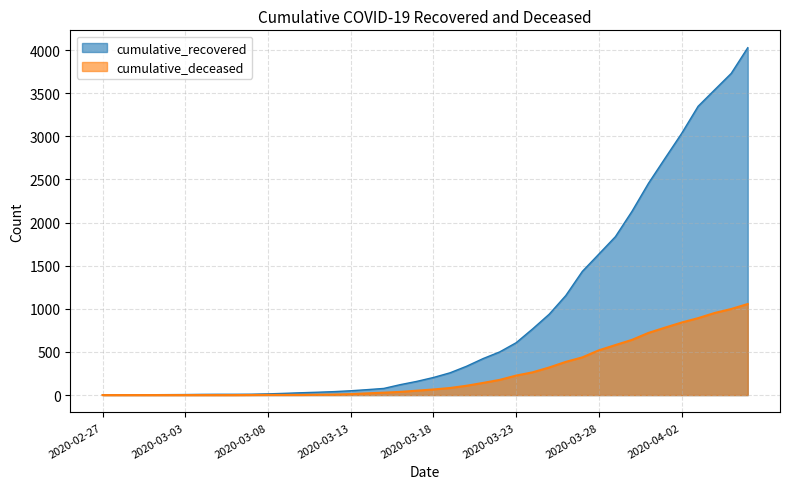

Does the chart display data point markers on the line(s)?

No